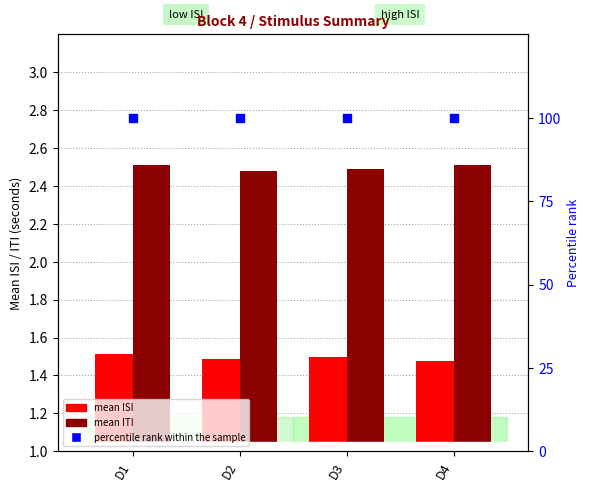

Which series contains the highest Y value?

percentile rank within the sample